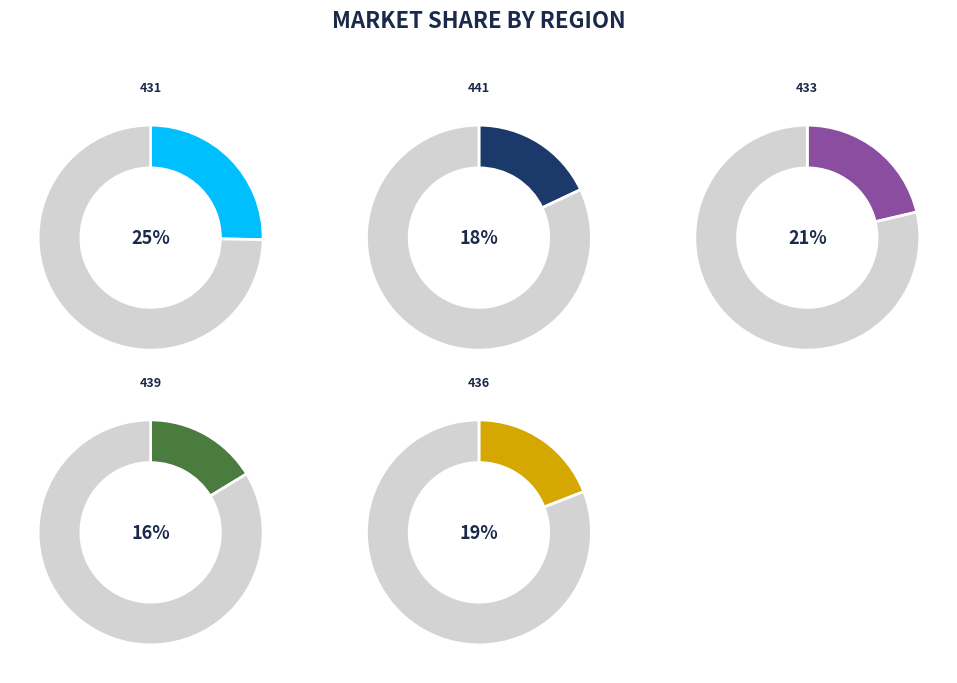

True or false: 431 accounts for 16% of the total.

False